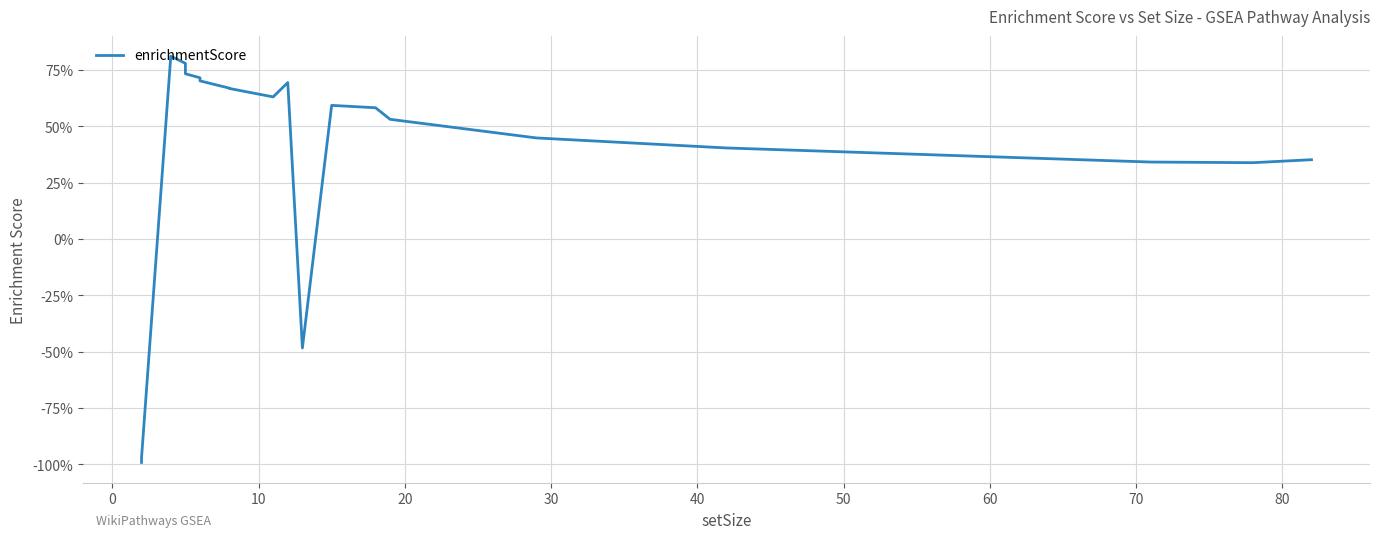

How many interior local valleys (lower than both neighbors) does the data have?

3